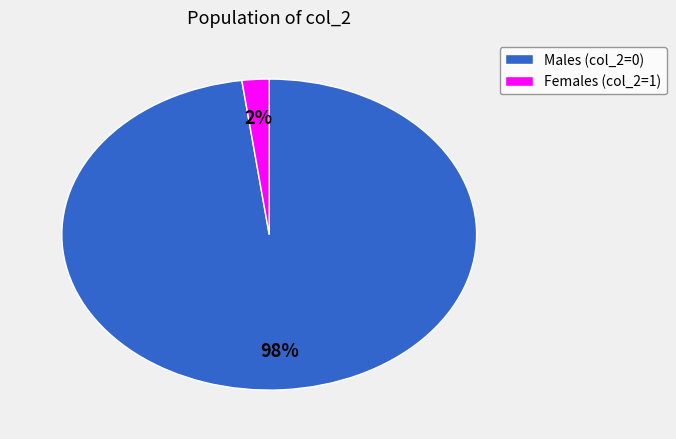

Count the number of slices in the pie.

2